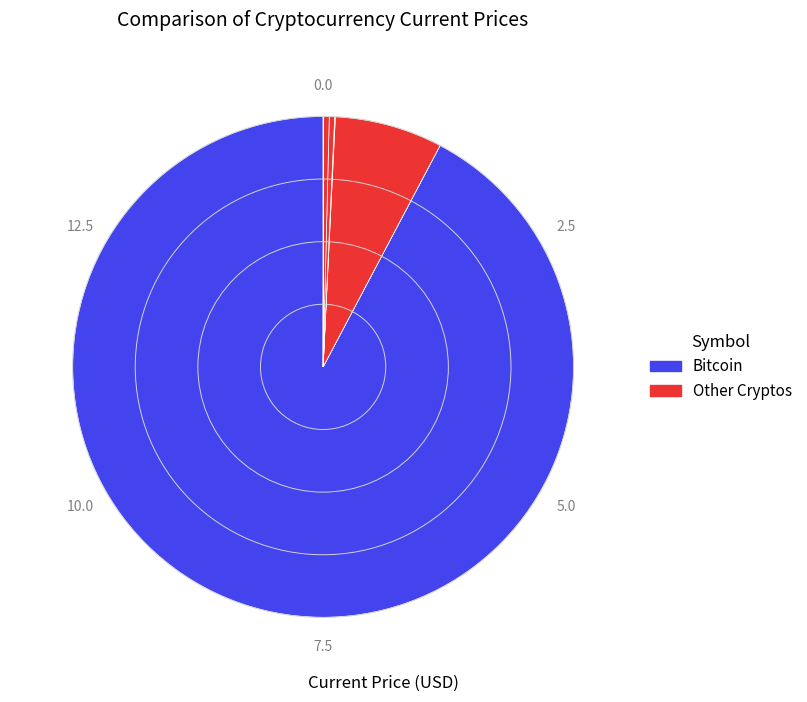

To the nearest percent, what is the difference between the largest and smallest slice percentages?

92%